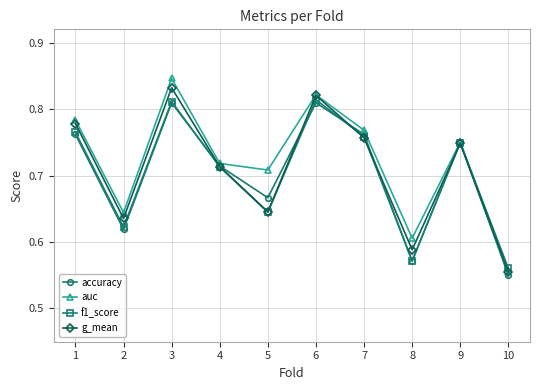

Is the value of f1_score at 5 greater than the value of auc at 6?

No